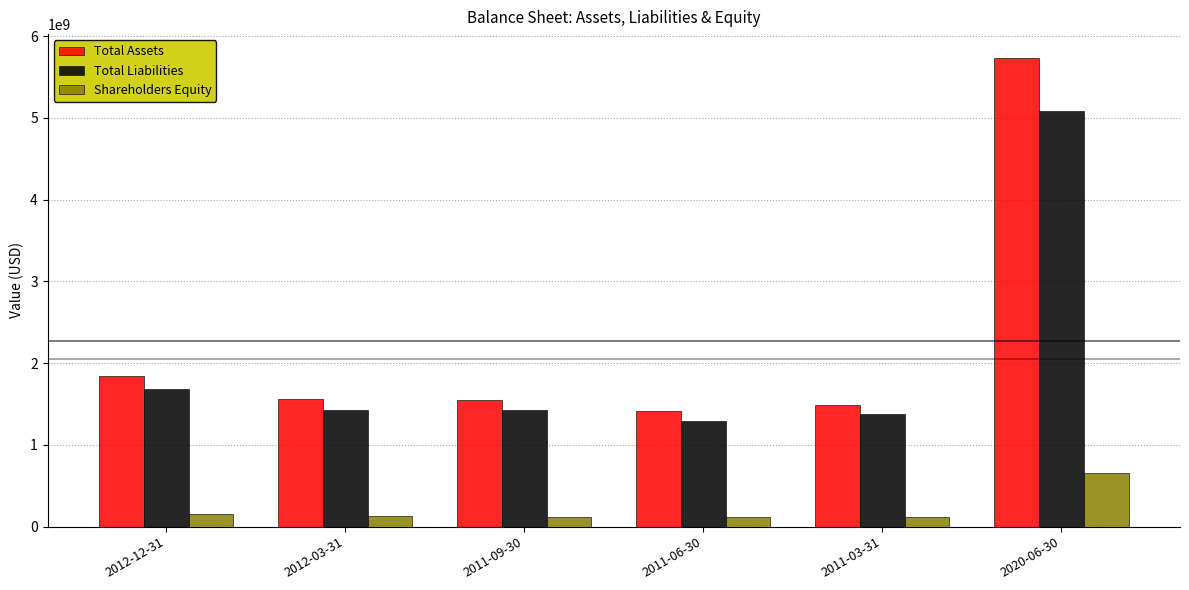

Which series changed the most between 2012-03-31 and 2011-06-30?

Total Assets